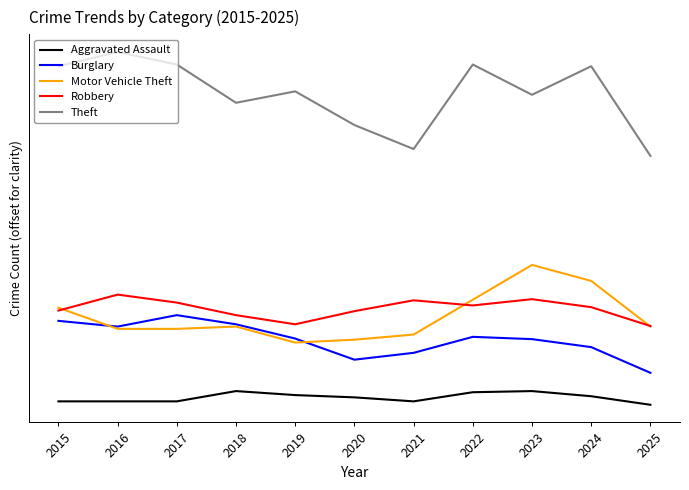

Rank the series by their maximum value, from lowest to highest.

Aggravated Assault, Burglary, Robbery, Motor Vehicle Theft, Theft